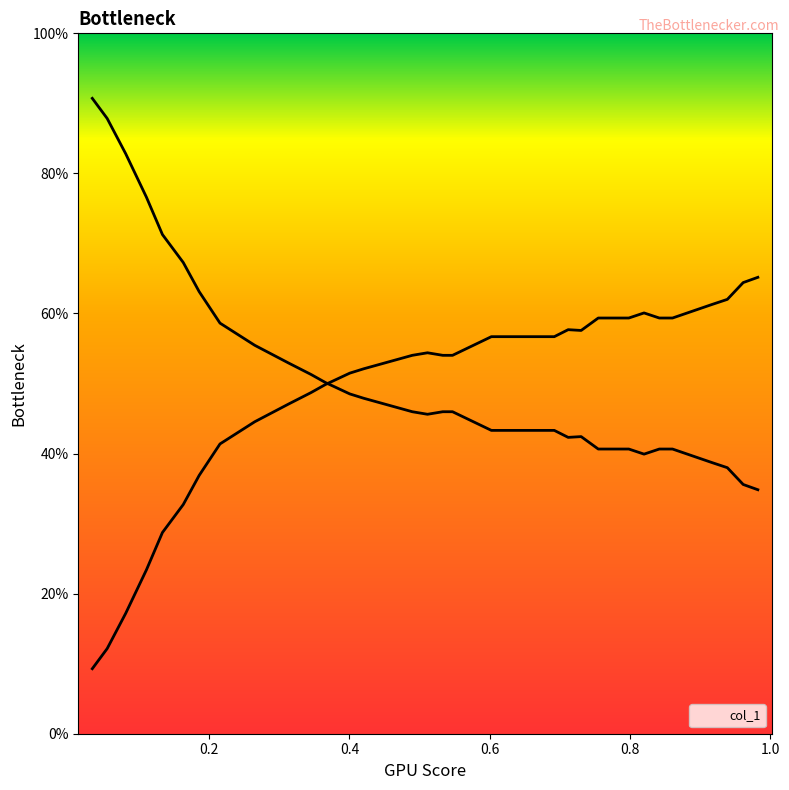

Does the chart have visible grid lines?

No